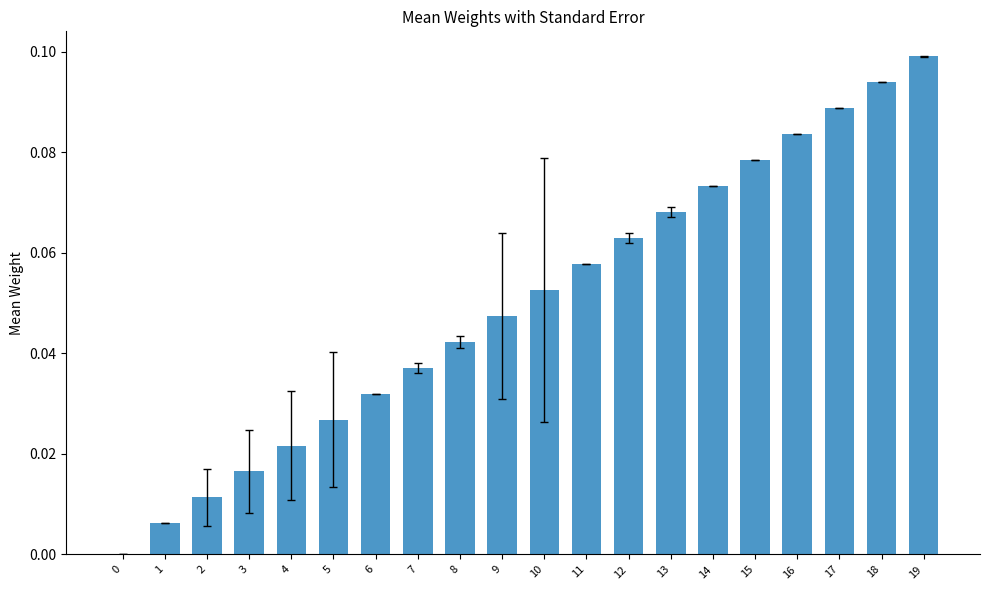

Which has a higher value, 1 or 18?

18